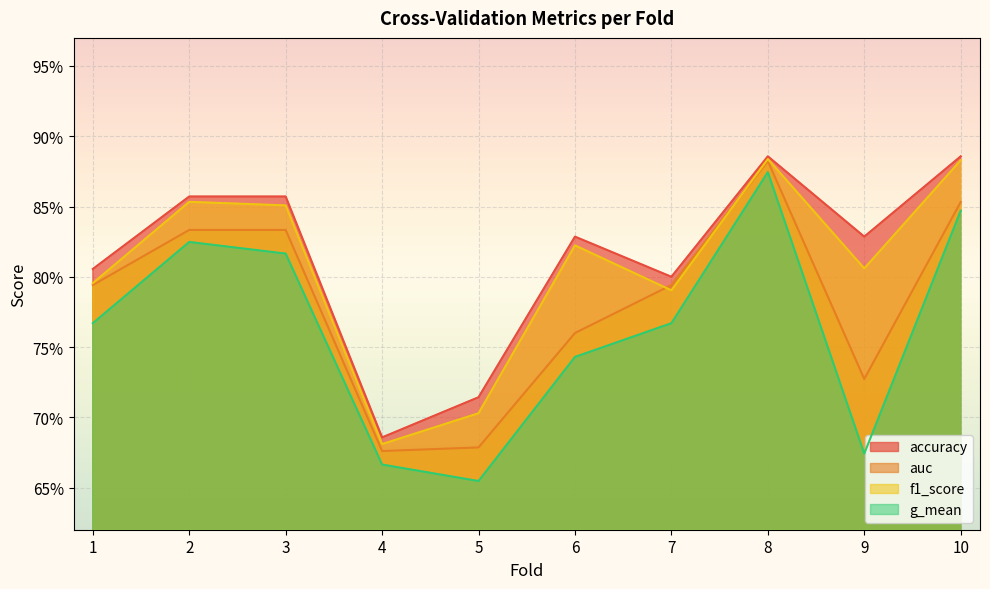

Reading left to right, list all the values displayed in this chart.

accuracy: 0.8	0.9	0.9	0.7	0.7	0.8	0.8	0.9	0.8	0.9
auc: 0.8	0.8	0.8	0.7	0.7	0.8	0.8	0.9	0.7	0.9
f1_score: 0.8	0.9	0.9	0.7	0.7	0.8	0.8	0.9	0.8	0.9
g_mean: 0.8	0.8	0.8	0.7	0.7	0.7	0.8	0.9	0.7	0.8